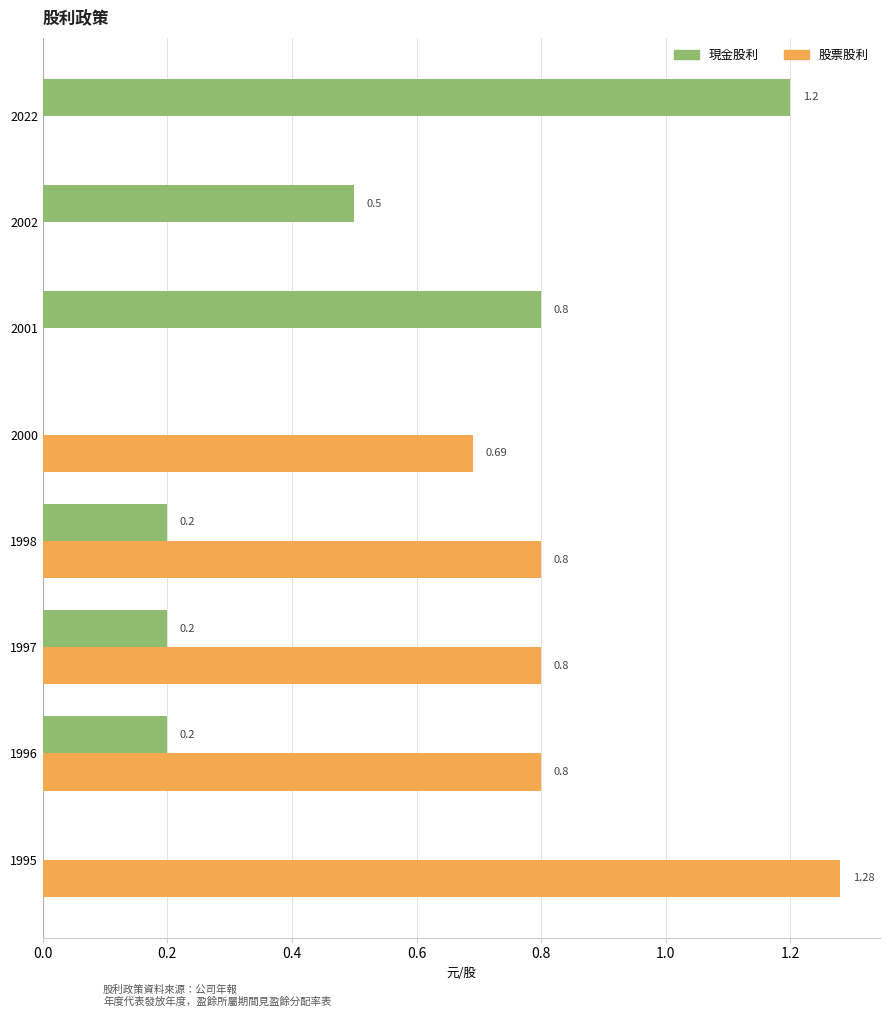

Which series has the largest range (max minus min)?

股票股利